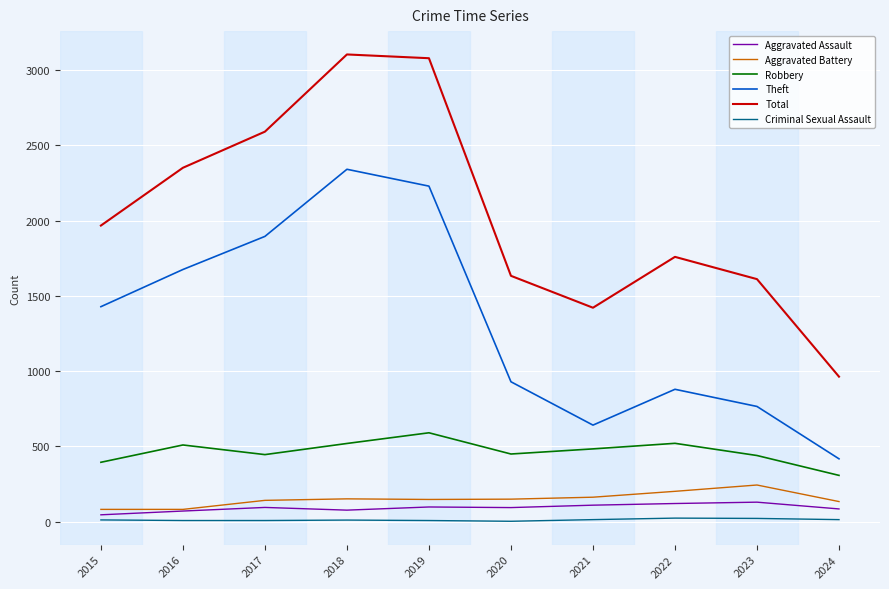

What is the minimum value for Aggravated Assault?

46